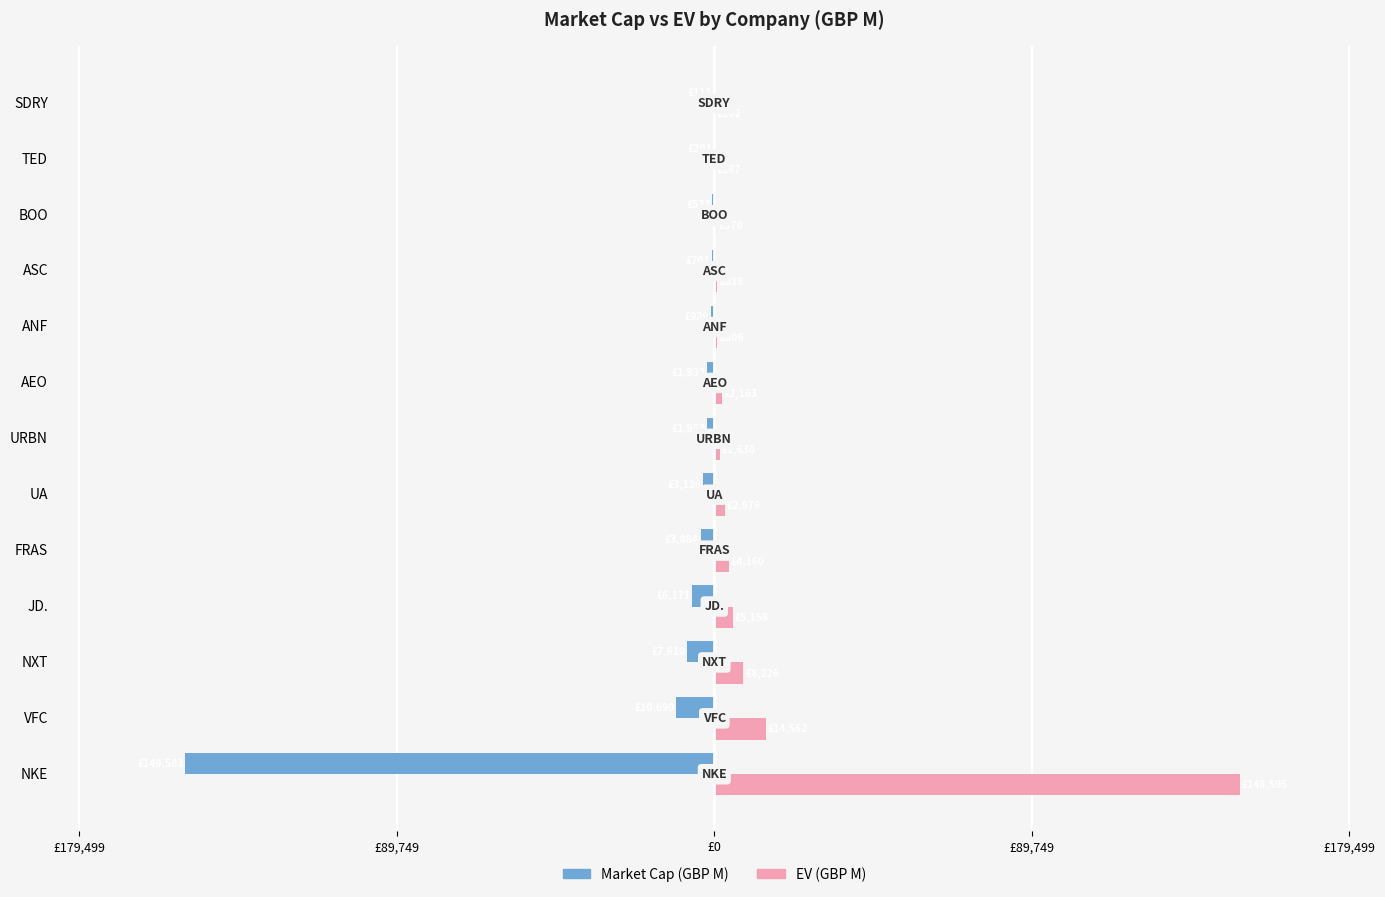

What are all the series names shown in the legend?

Market Cap (GBP M), EV (GBP M)